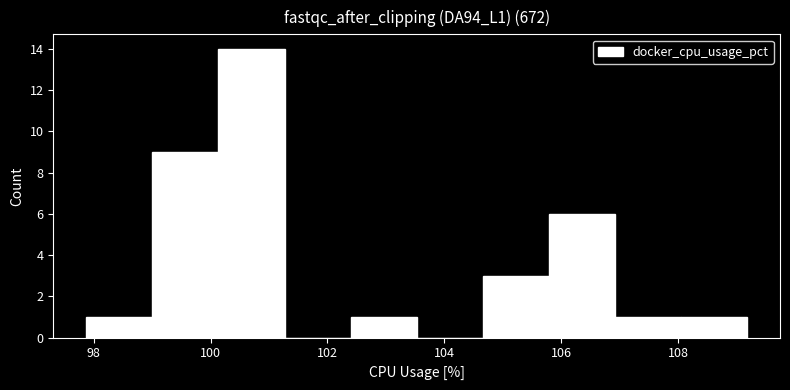

Reading left to right, transcribe this chart: for each bar, give the range it covers on the x-axis and its height. Neither the bar edges nor the heights are printed on the chart, so give them approximately, as read against the axes.

97.8 to 99.0: 1
99.0 to 100.2: 9
100.2 to 101.2: 14
101.2 to 102.4: 0
102.4 to 103.6: 1
103.6 to 104.6: 0
104.6 to 105.8: 3
105.8 to 107.0: 6
107.0 to 108.0: 1
108.0 to 109.2: 1